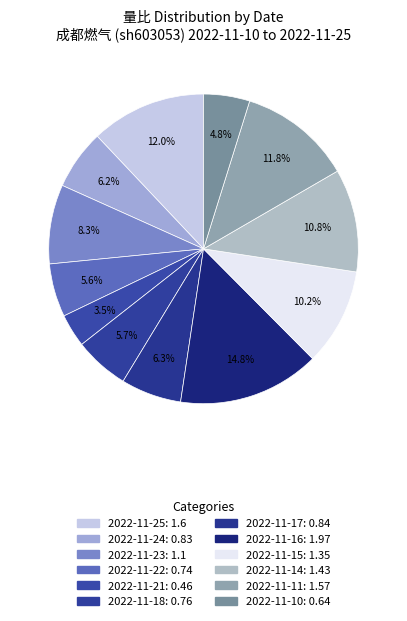

Which category has the biggest portion of the pie?

2022-11-16